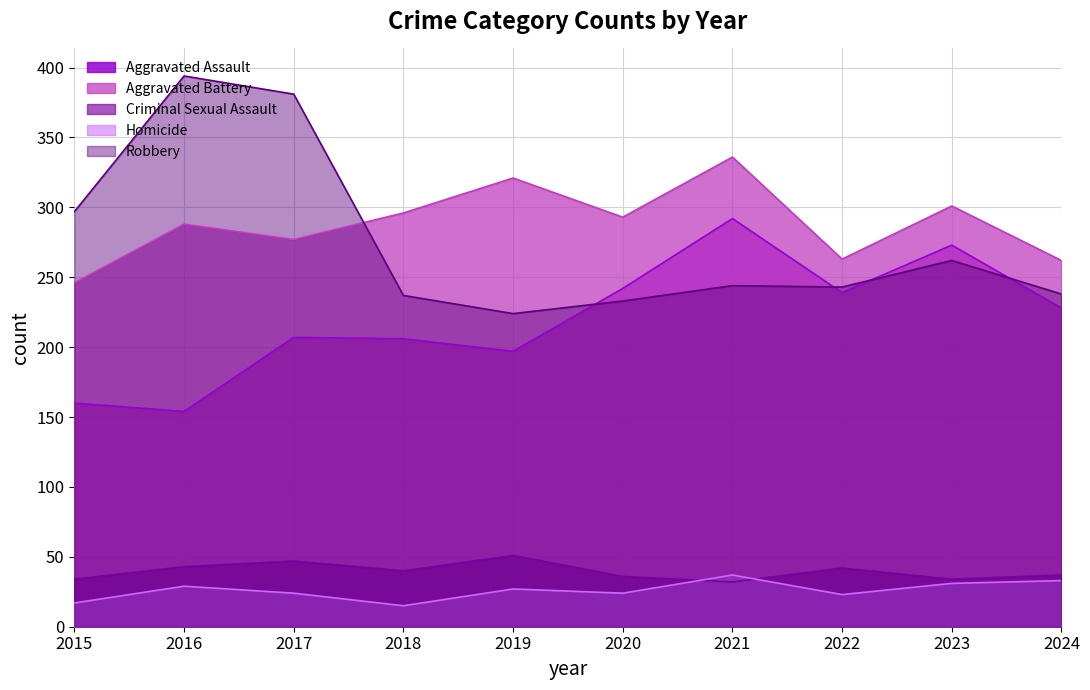

What is the value of the Homicide point at the 3rd from the left?

24